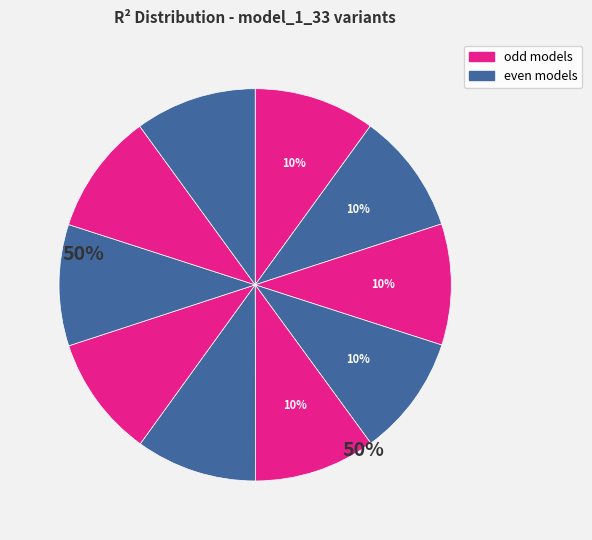

Count the number of slices in the pie.

10